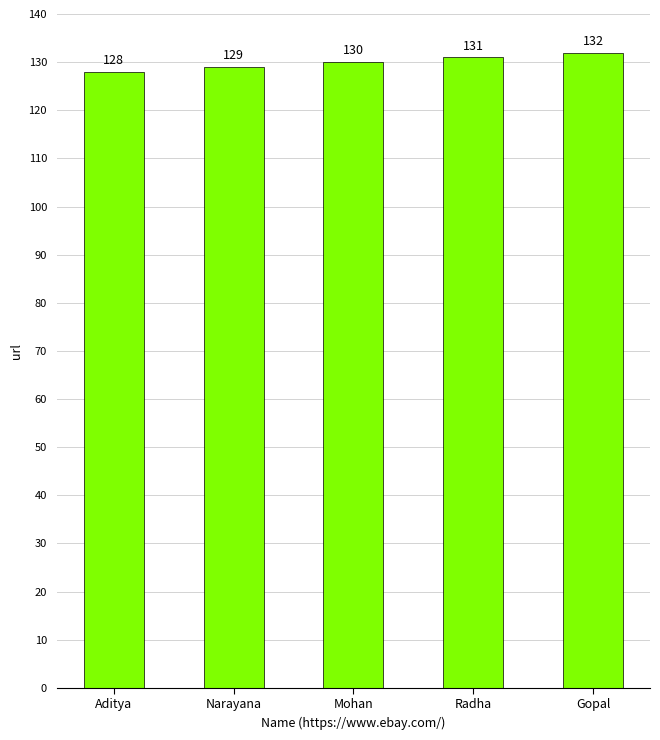

What is the minimum value shown in the chart?

128